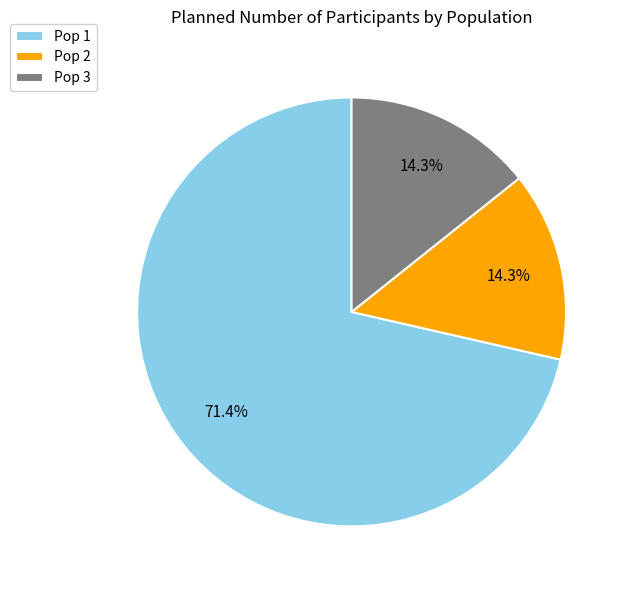

To the nearest percent, what is the difference between the Pop 3 and Pop 1 slice percentages?

57%